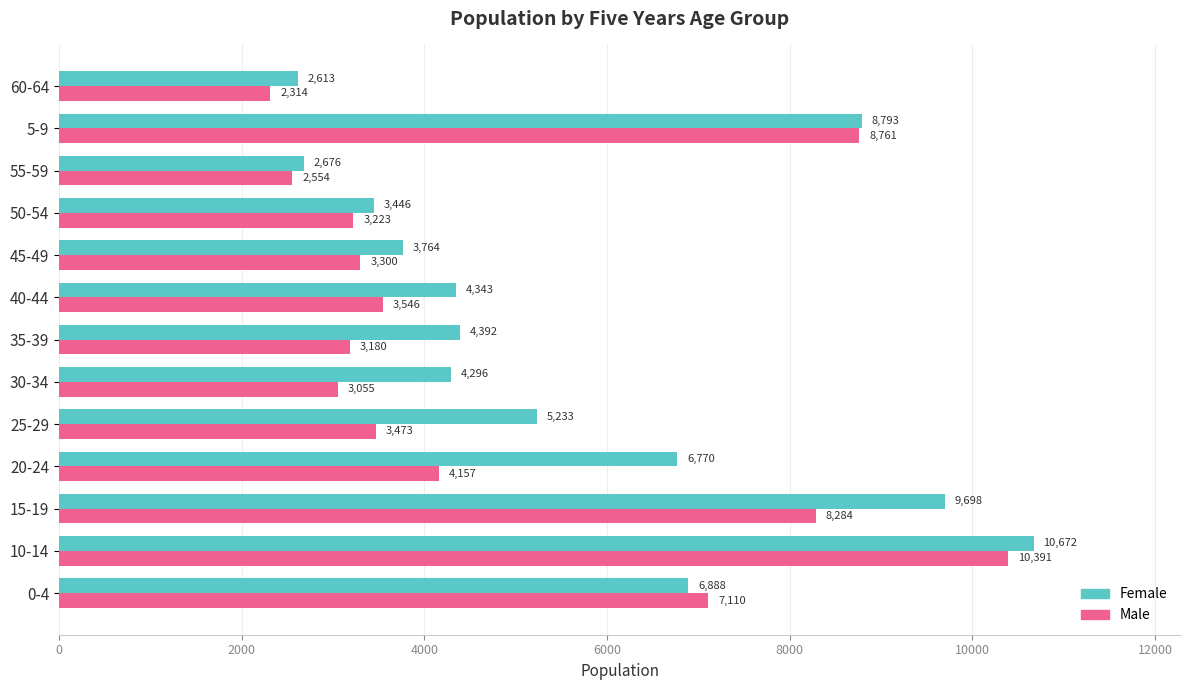

What are all the series names shown in the legend?

Female, Male